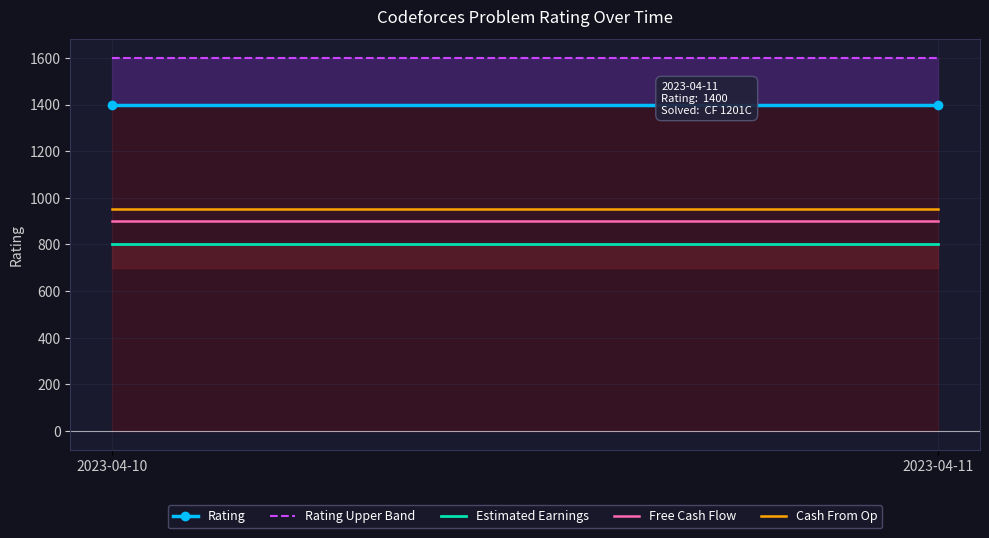

Rank the series by their maximum value, from highest to lowest.

Rating Upper Band, Rating, Cash From Op, Free Cash Flow, Estimated Earnings